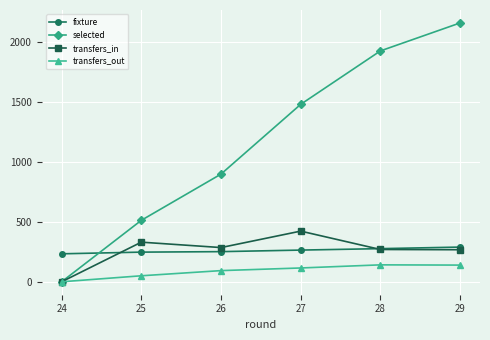

After their last crossing, which series has the higher values: fixture or transfers_in?

fixture